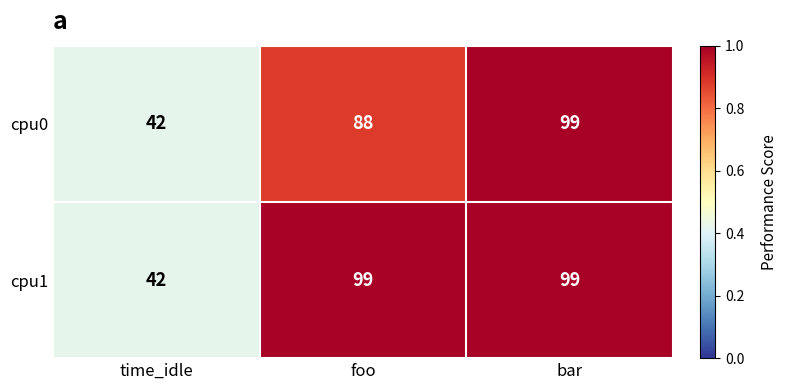

Is it true that cpu0 equals 42 at time_idle?

True